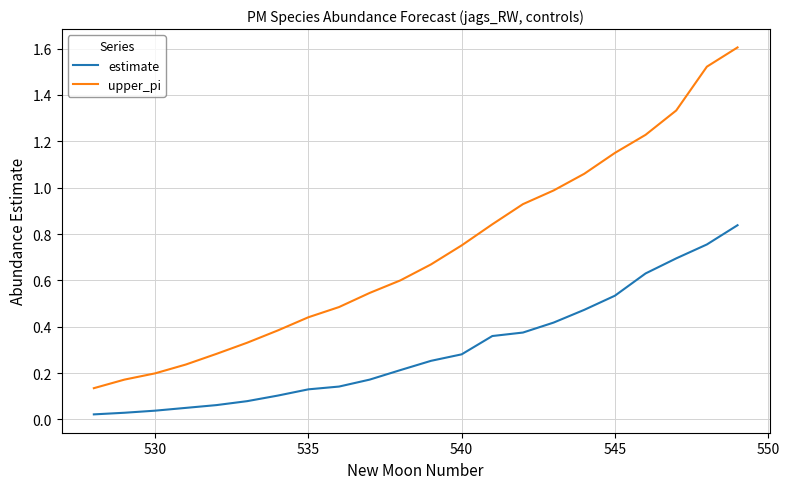

True or false: estimate and upper_pi intersect in this chart.

False